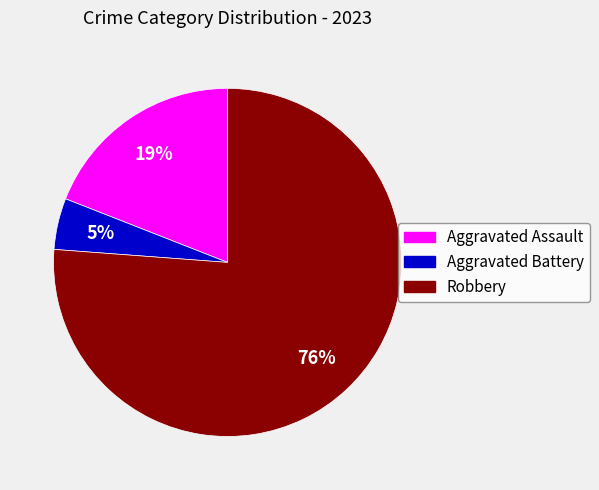

Between Aggravated Assault and Aggravated Battery, which is larger?

Aggravated Assault